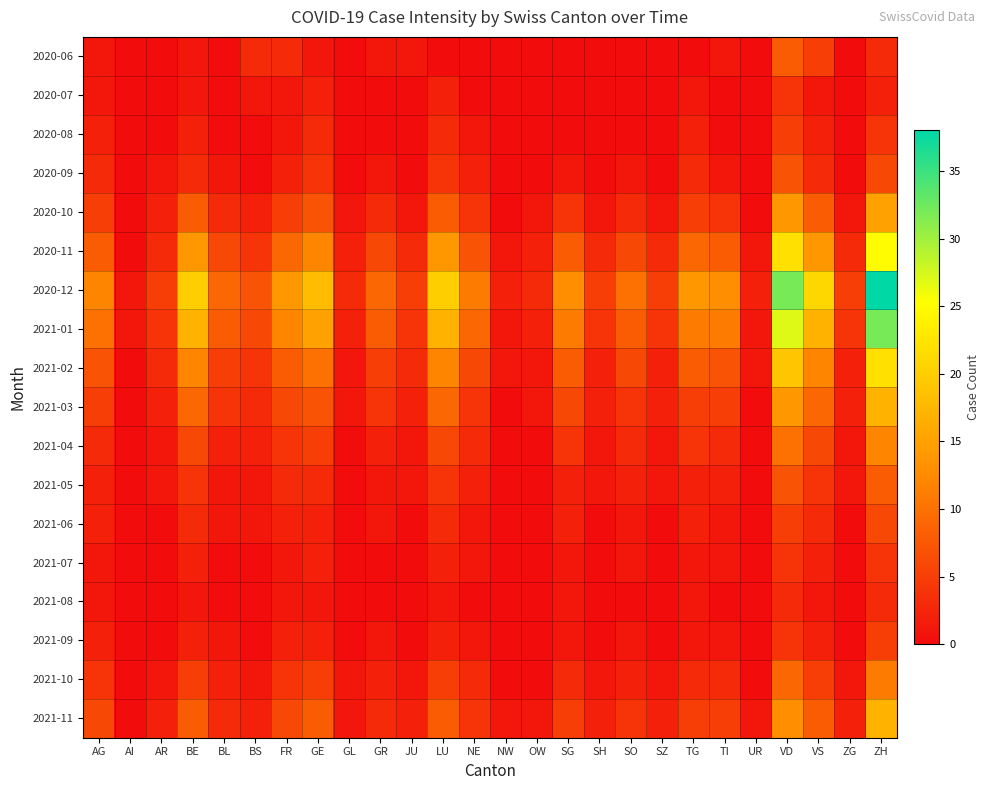

At how many categories does at least one series exceed 19?

5